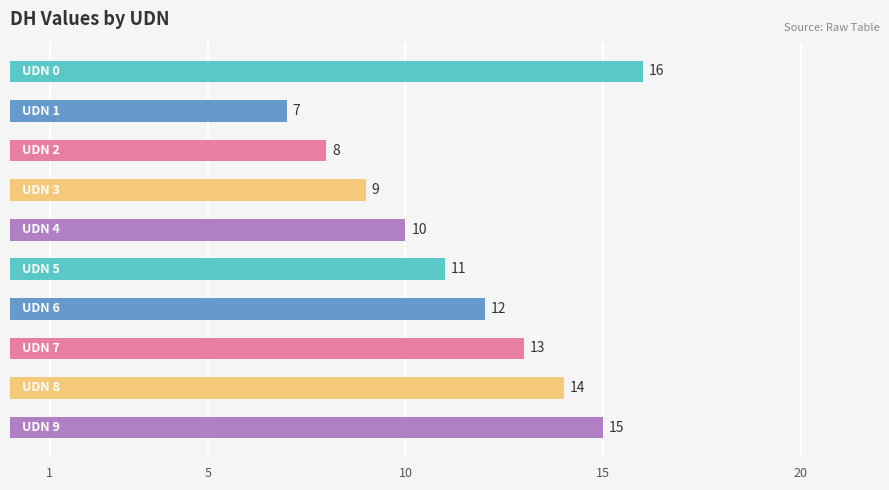

Are the bars grouped side by side (vs. stacked)?

No